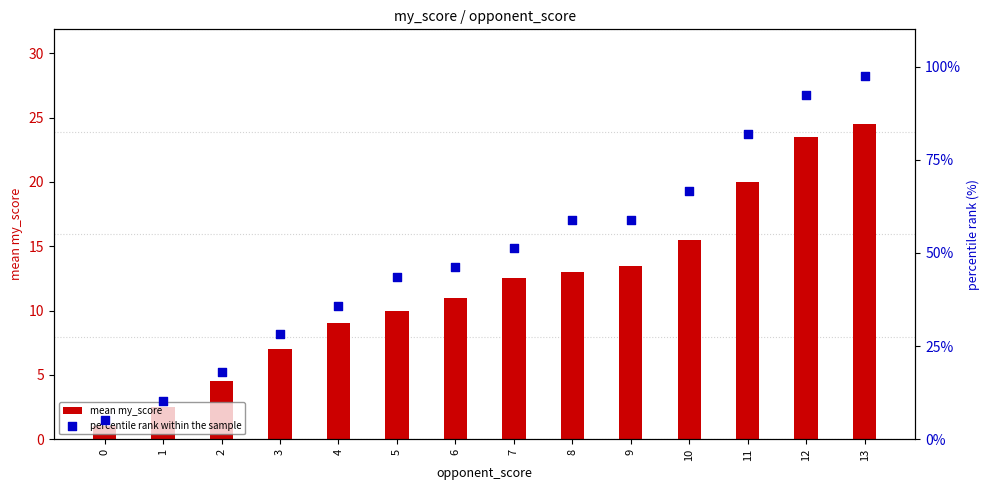

Which series has the largest Y range (max minus min)?

percentile rank within the sample